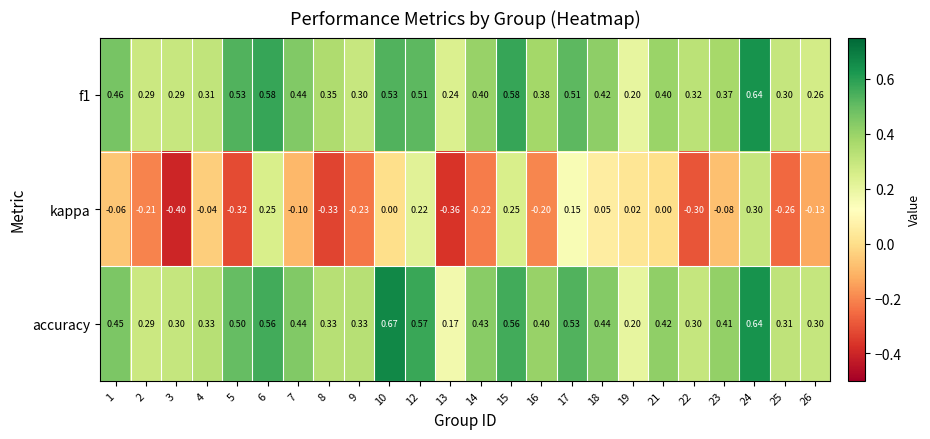

At which category is the sum across all series the highest?

24